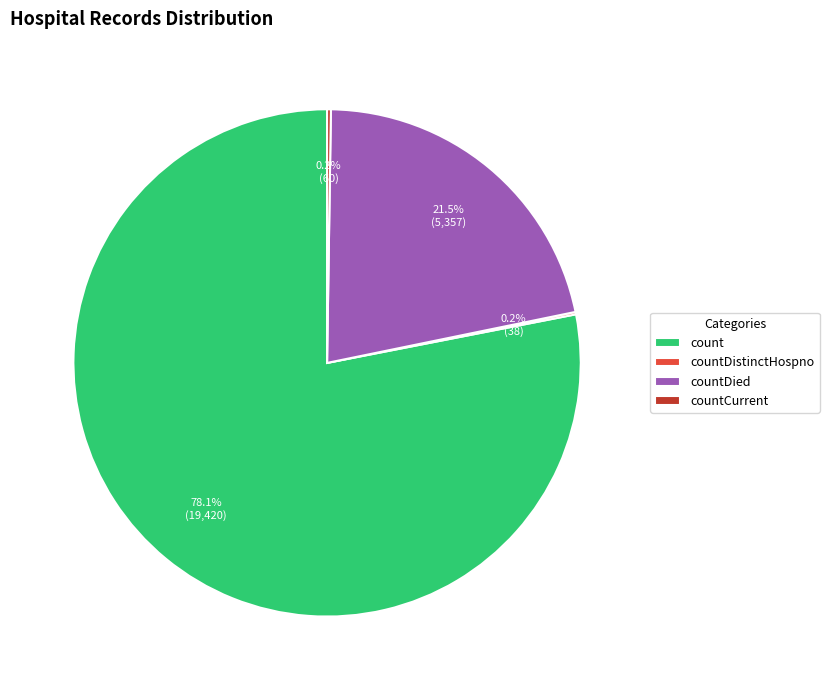

What is the majority slice?

count